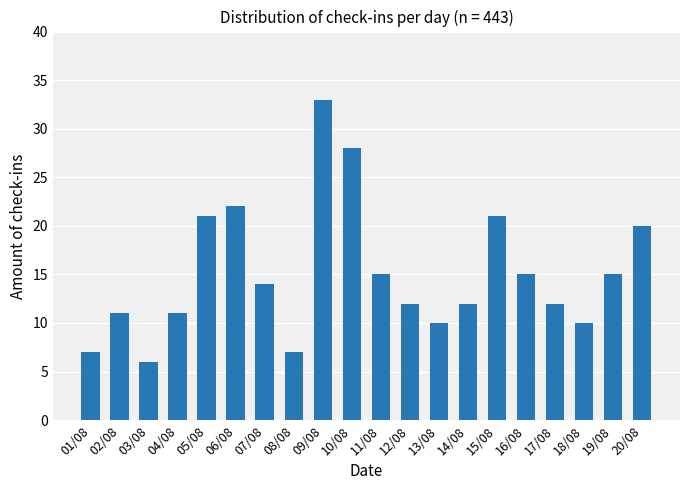

Reading right to left, list all the values displayed in this chart.

20/08=20	19/08=15	18/08=10	17/08=12	16/08=15	15/08=21	14/08=12	13/08=10	12/08=12	11/08=15	10/08=28	09/08=33	08/08=7	07/08=14	06/08=22	05/08=21	04/08=11	03/08=6	02/08=11	01/08=7